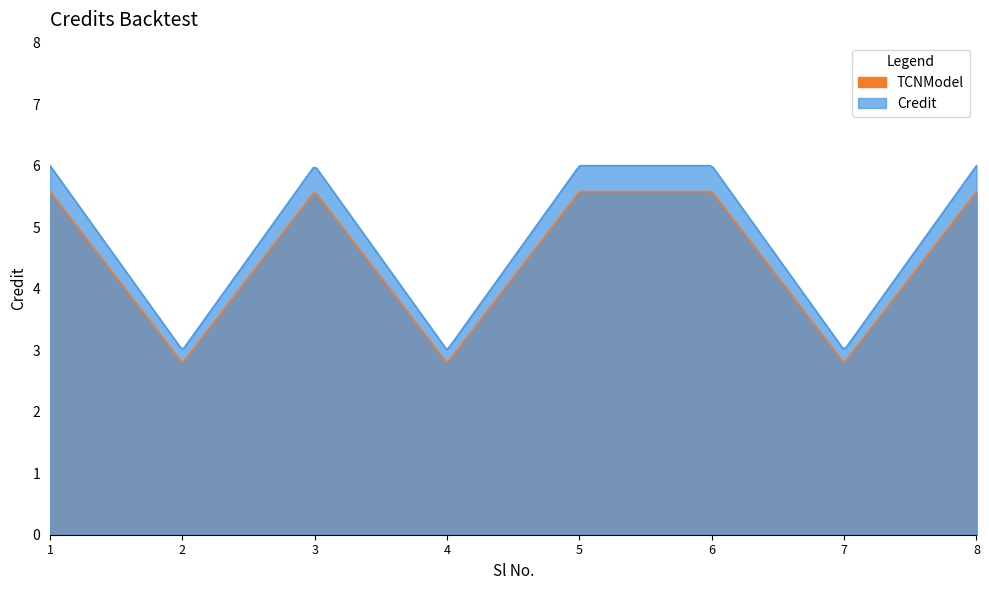

Does the chart have visible grid lines?

No